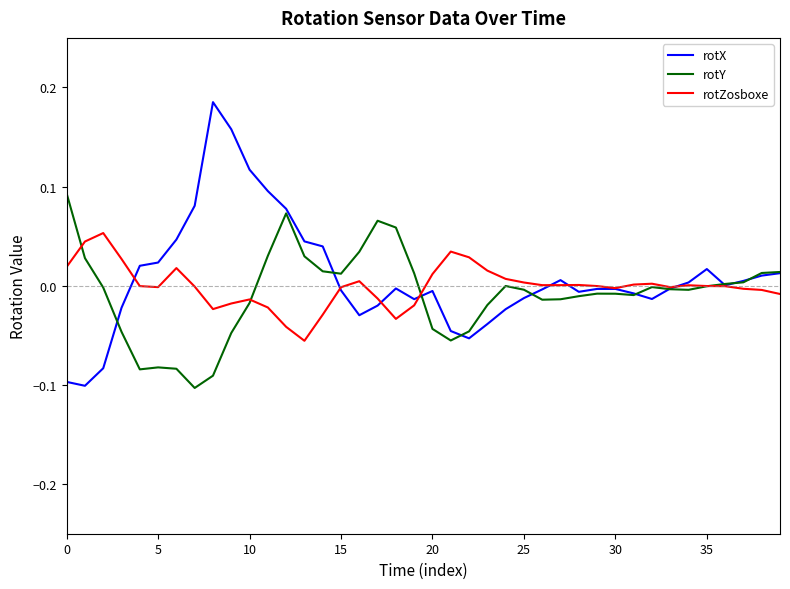

Which series has the largest range (max minus min)?

rotX